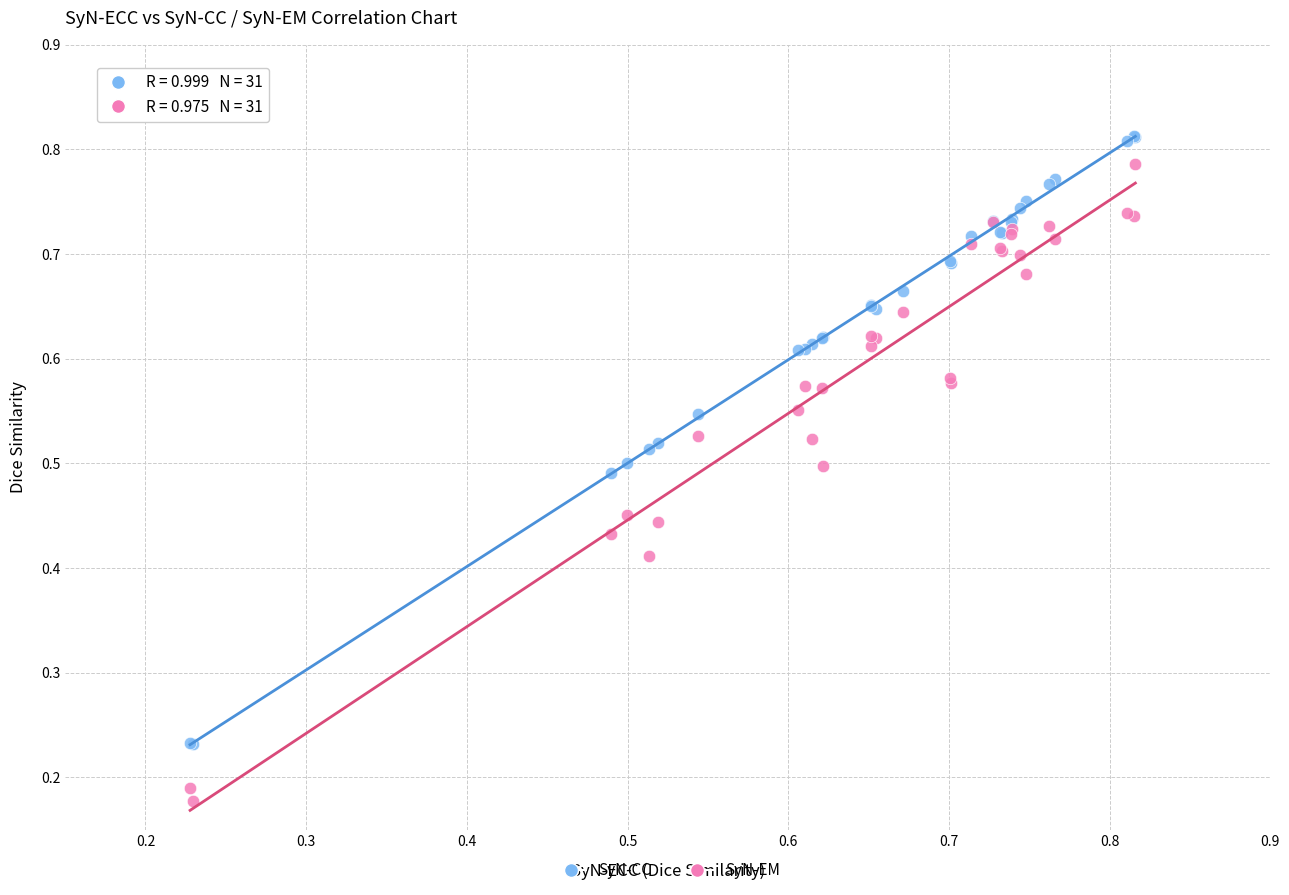

What are all the series names shown in the legend?

SyN-CC, SyN-EM